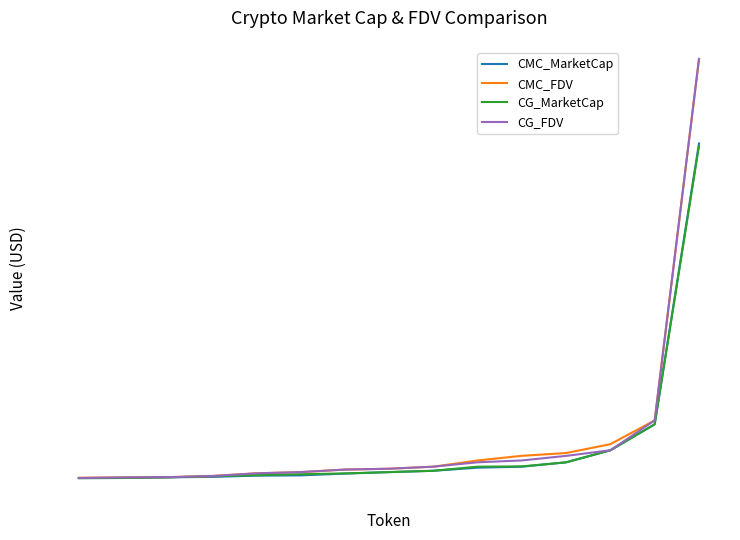

True or false: CG_FDV has more than 2 interior local peaks.

False